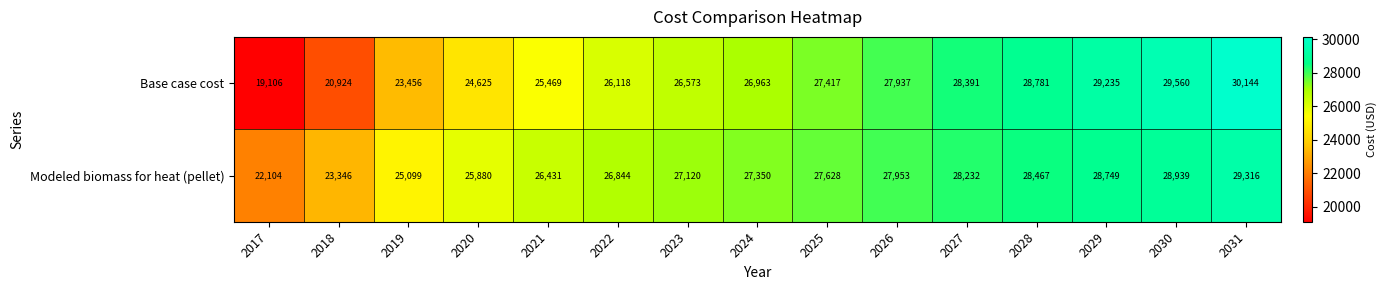

What is the difference between the maximum and minimum values in the Base case cost series?

11038